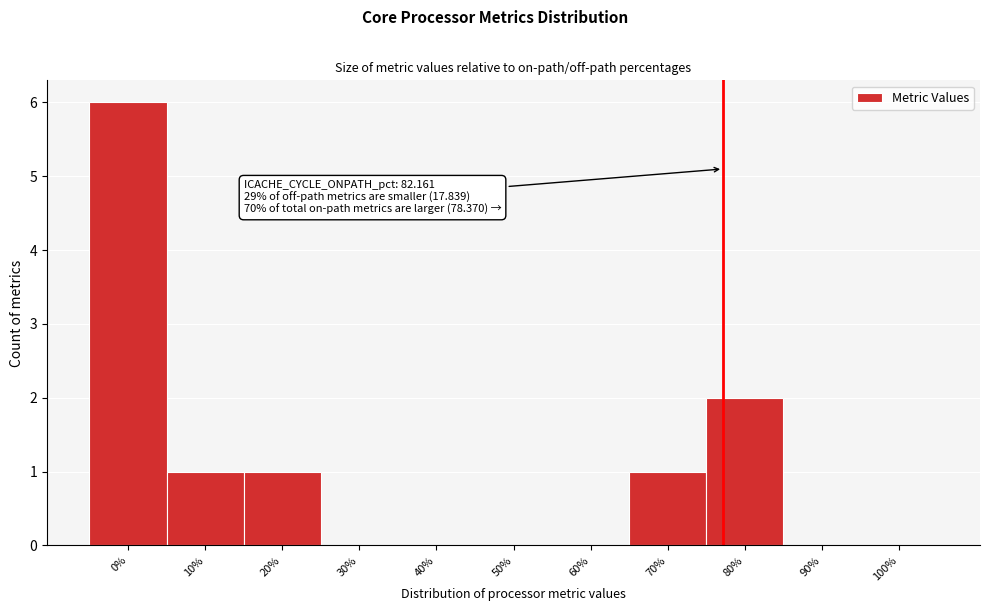

Reading right to left, what are all the values shown in this chart?

100%=0	90%=0	80%=2	70%=1	60%=0	50%=0	40%=0	30%=0	20%=1	10%=1	0%=6